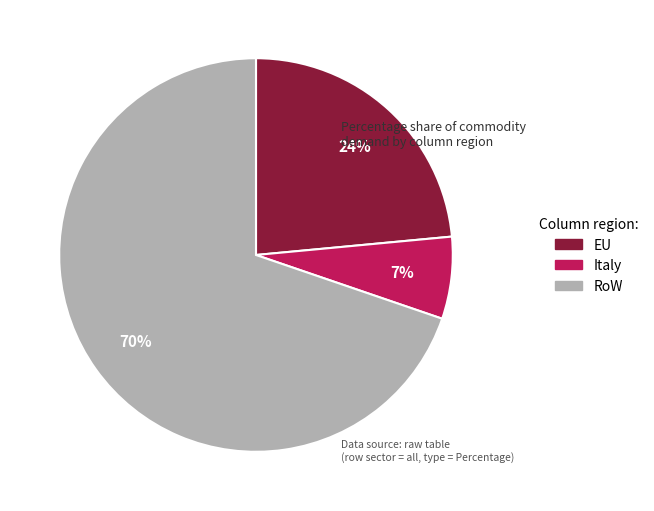

Is the sum of RoW and Italy greater than half?

Yes